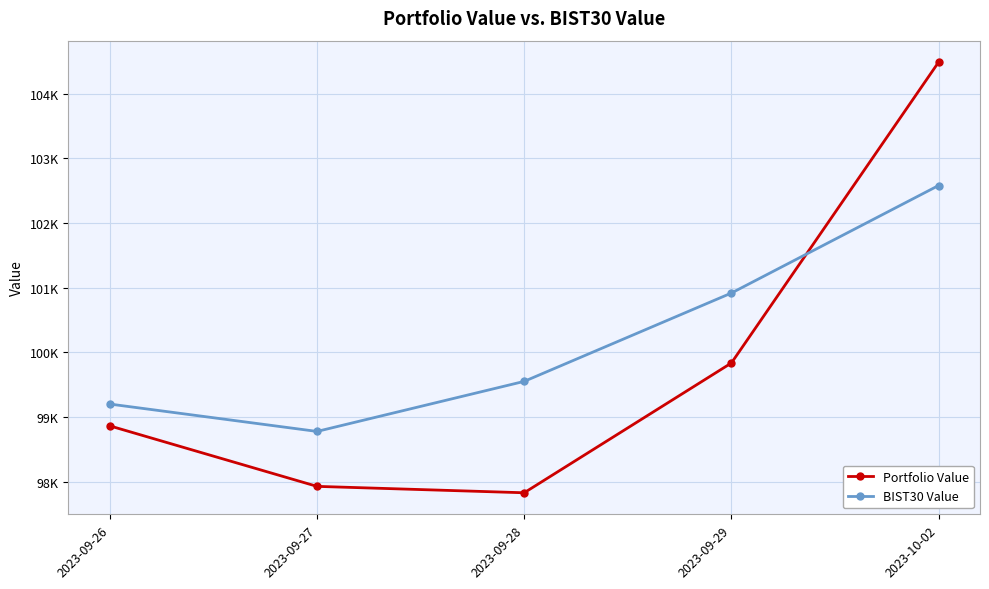

At which category does the chart reach its peak across all series?

2023-10-02